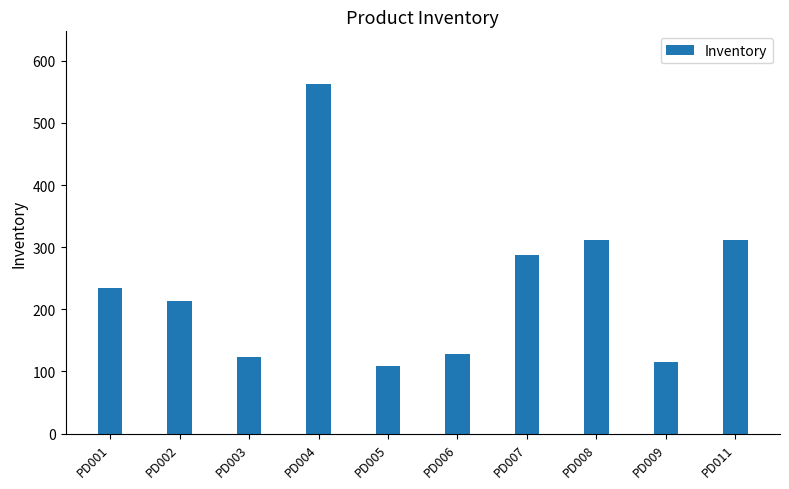

What is the smallest value displayed?

108